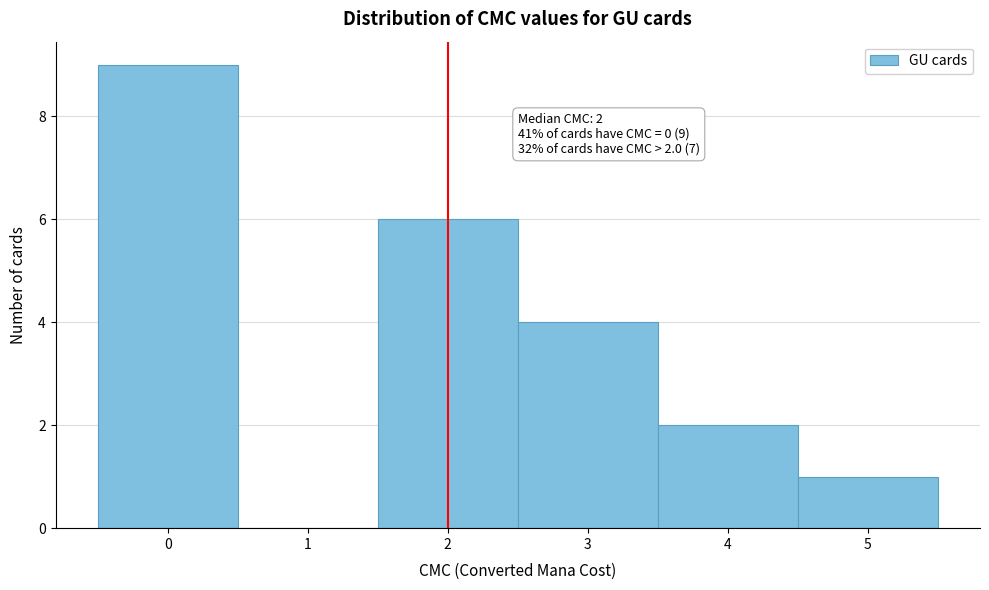

Over which range of the x-axis is the bar tallest?

-0.5 to 0.5